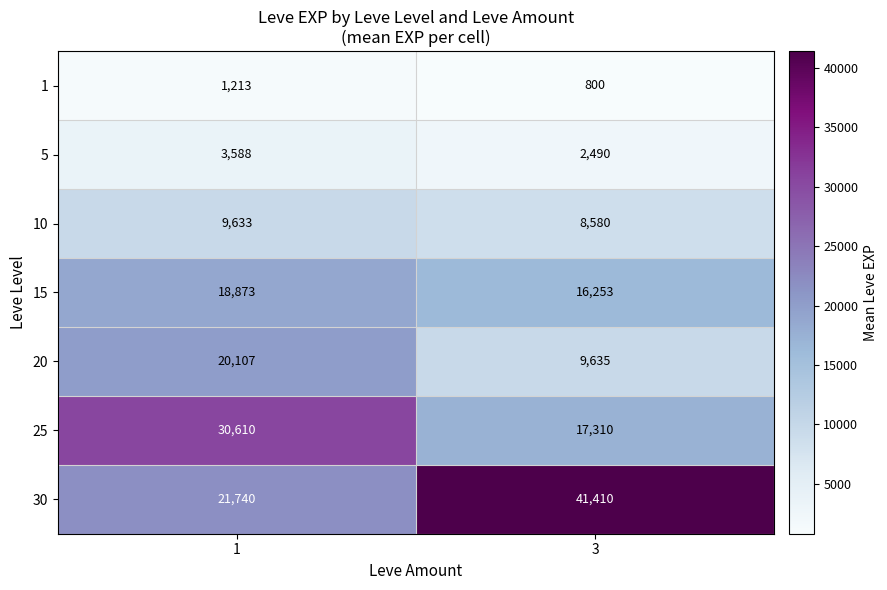

What is the spread (max minus min) of values at 1?

29397